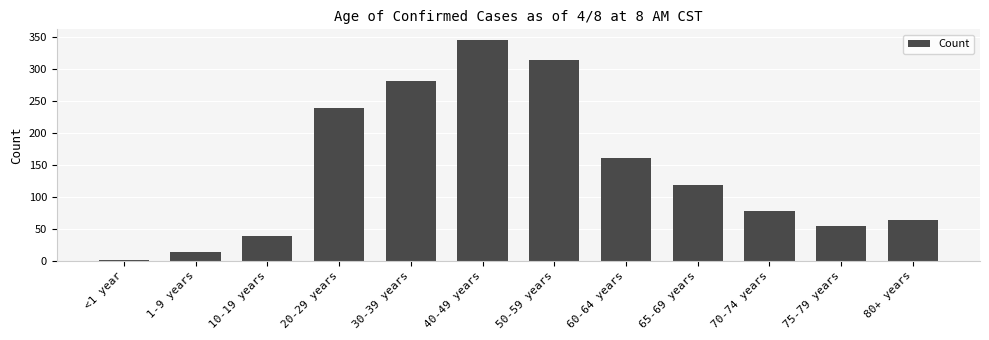

What is the difference between the values at 40-49 years and 60-64 years?

184